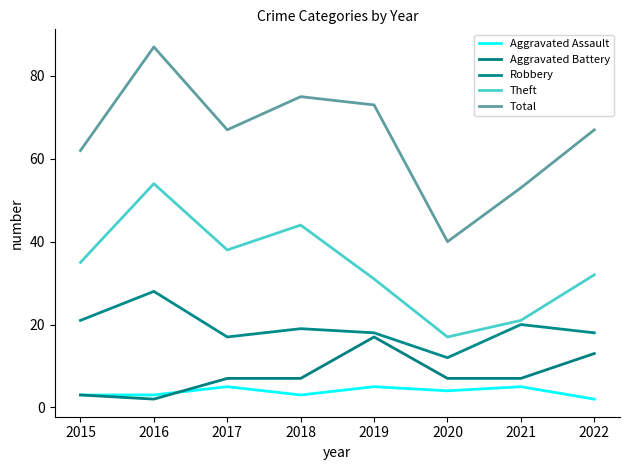

What is the difference between the maximum and second lowest values in the Robbery series?

11